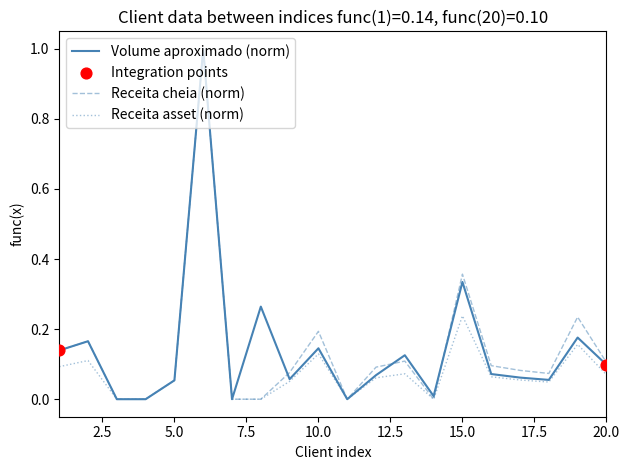

What is the maximum value shown in the chart?

1.0